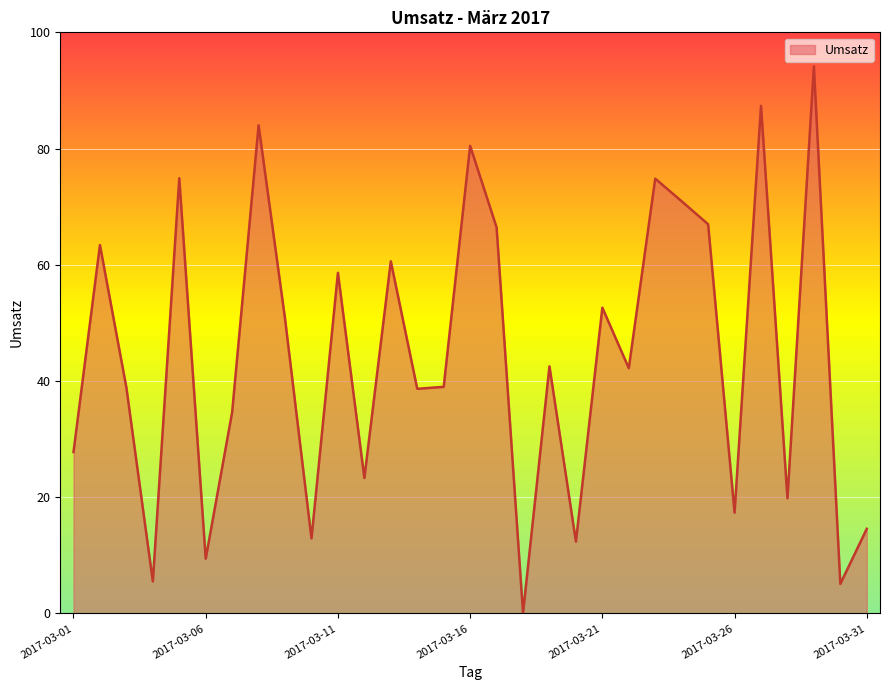

What is the sum of all values?

1370.2